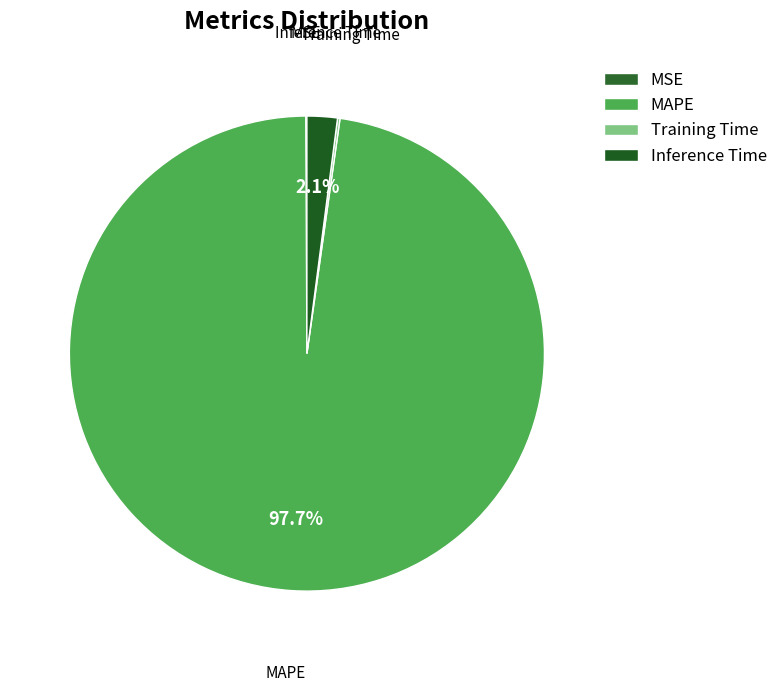

To the nearest percent, what portion does Inference Time represent?

2%